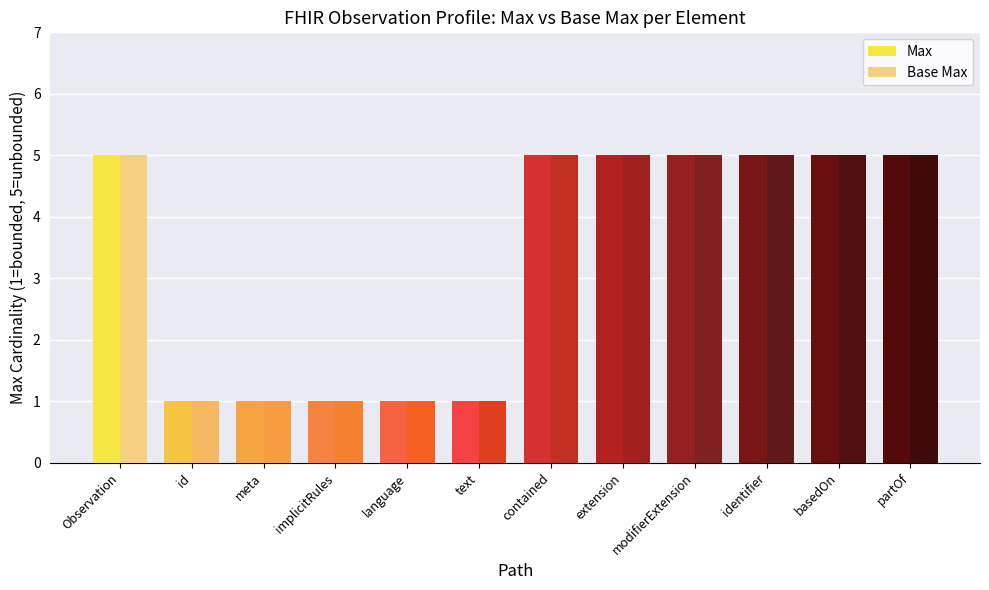

Is it true that Max equals 1 at language?

True